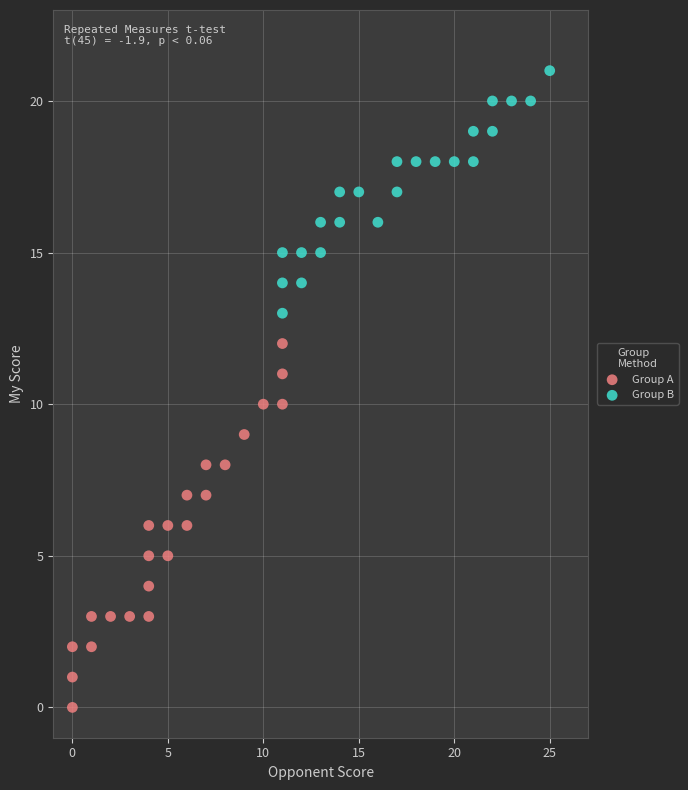

Which series contains the highest Y value?

Group B